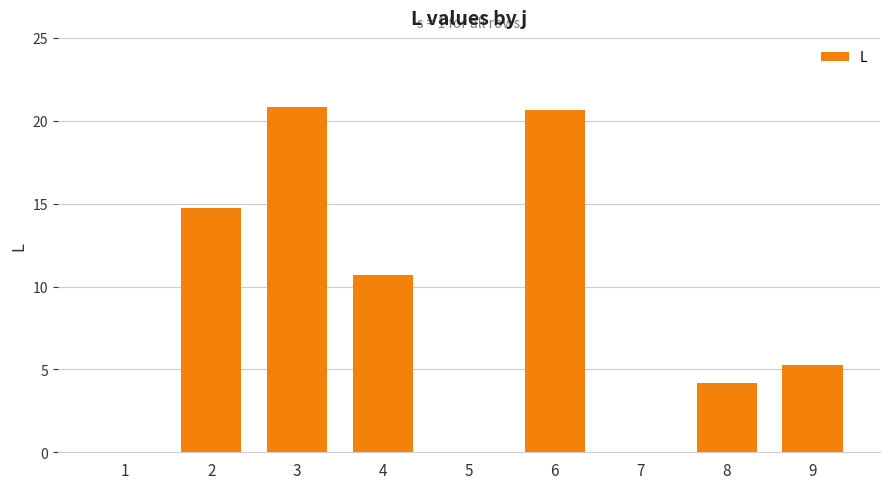

True or false: the data shows 20.6 at 6.

True